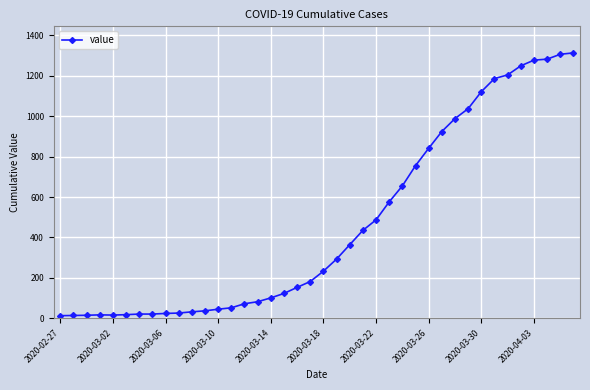

What is the difference between the maximum and minimum values?

1300